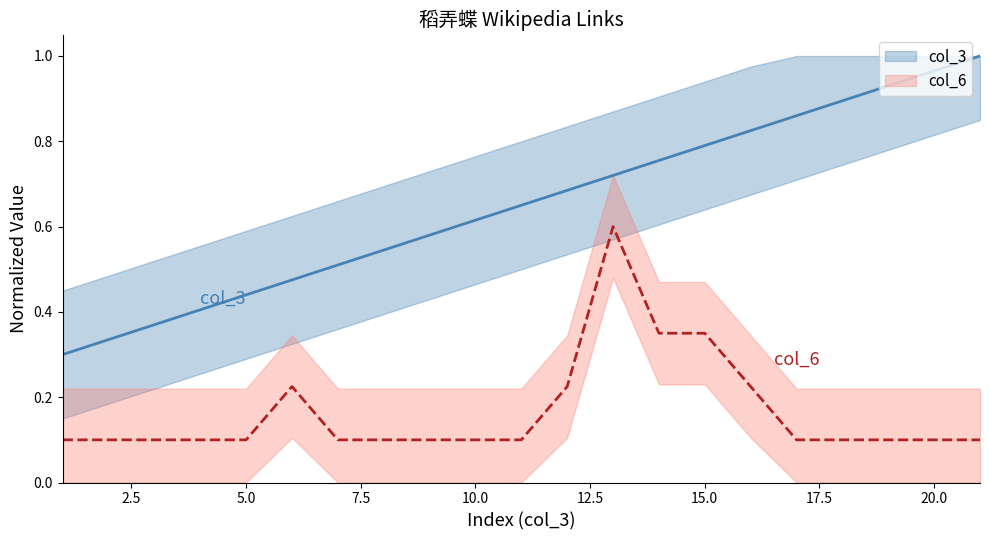

At which label does col_6 reach its minimum?

1